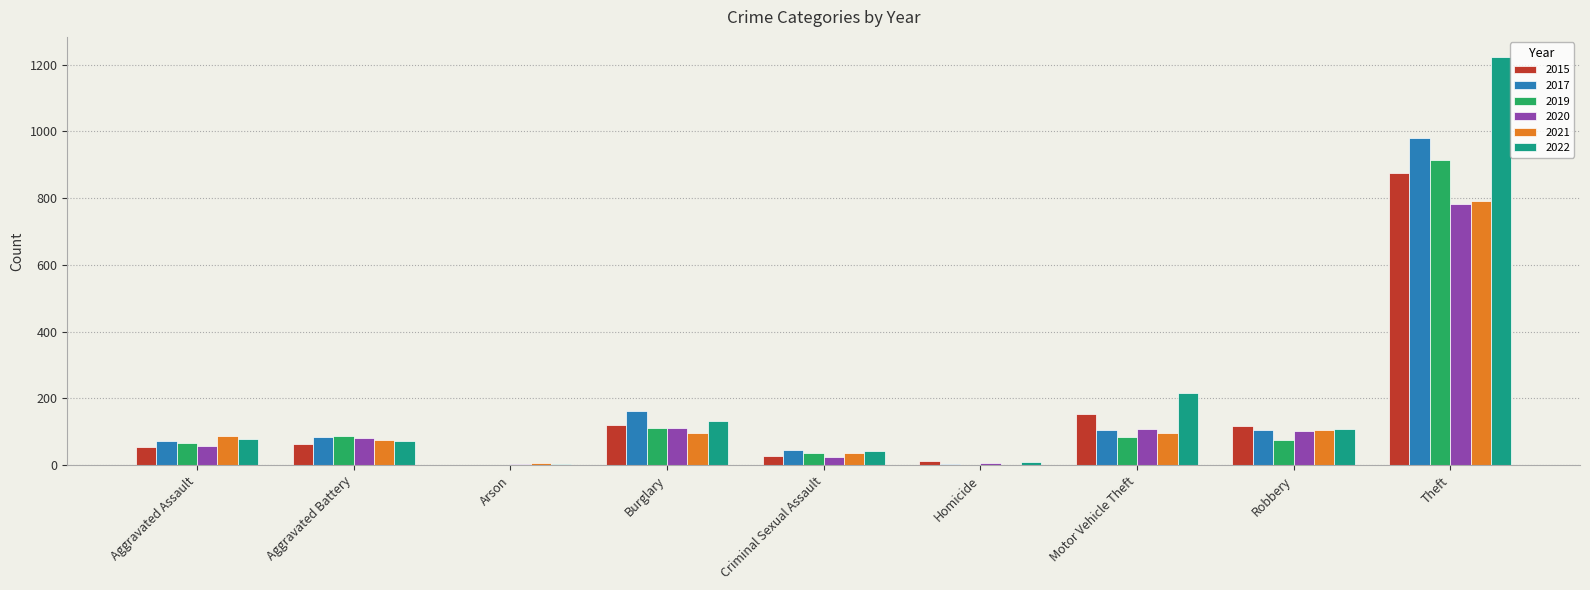

Where is 2019 nearest to the value 457?

Burglary